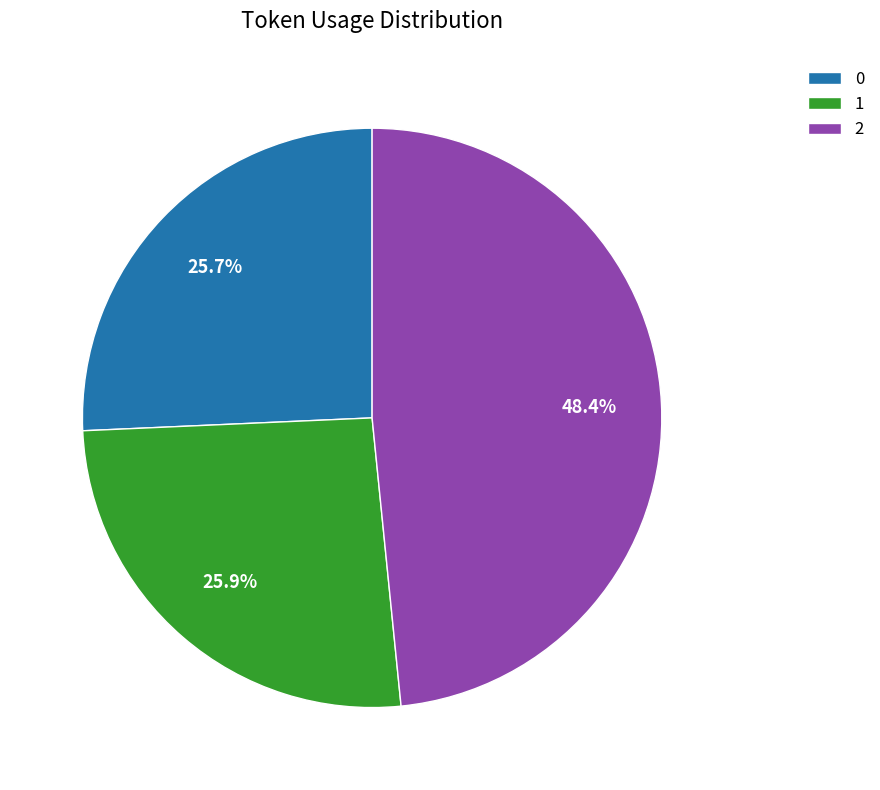

How many segments does this pie chart have?

3